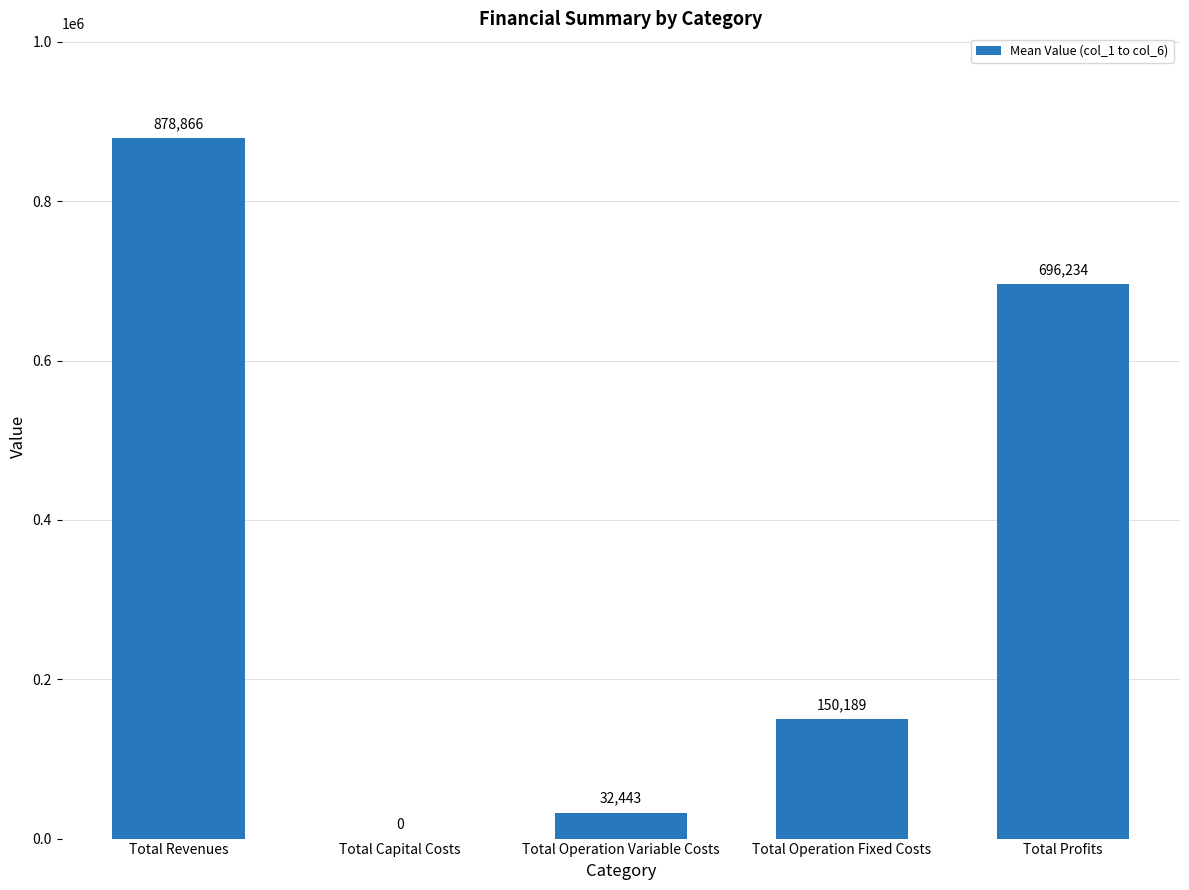

What is the maximum value shown in the chart?

878865.7